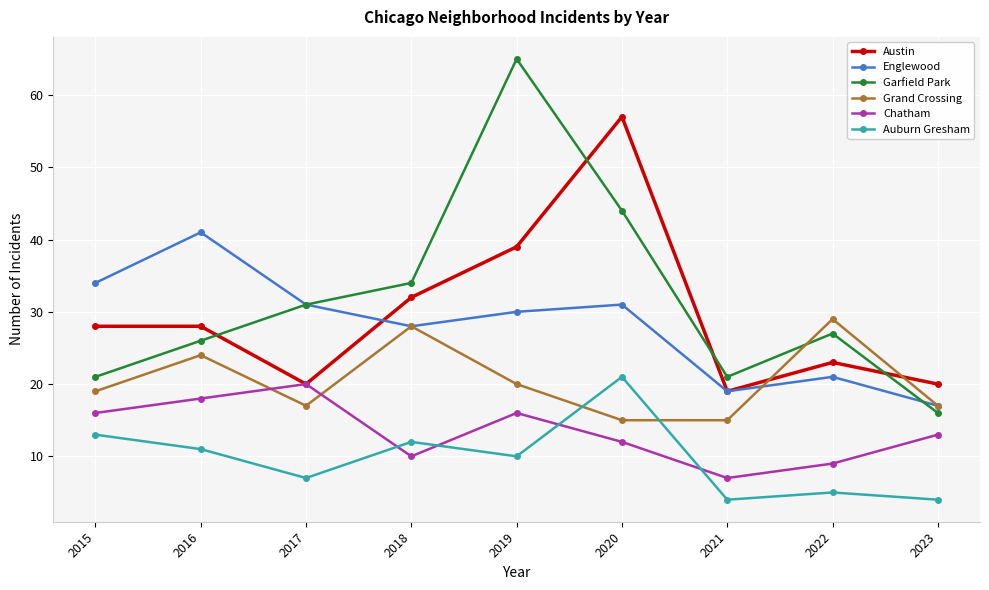

Reading right to left, transcribe all the data shown in this chart.

Austin: 20	23	19	57	39	32	20	28	28
Englewood: 17	21	19	31	30	28	31	41	34
Garfield Park: 16	27	21	44	65	34	31	26	21
Grand Crossing: 17	29	15	15	20	28	17	24	19
Chatham: 13	9	7	12	16	10	20	18	16
Auburn Gresham: 4	5	4	21	10	12	7	11	13